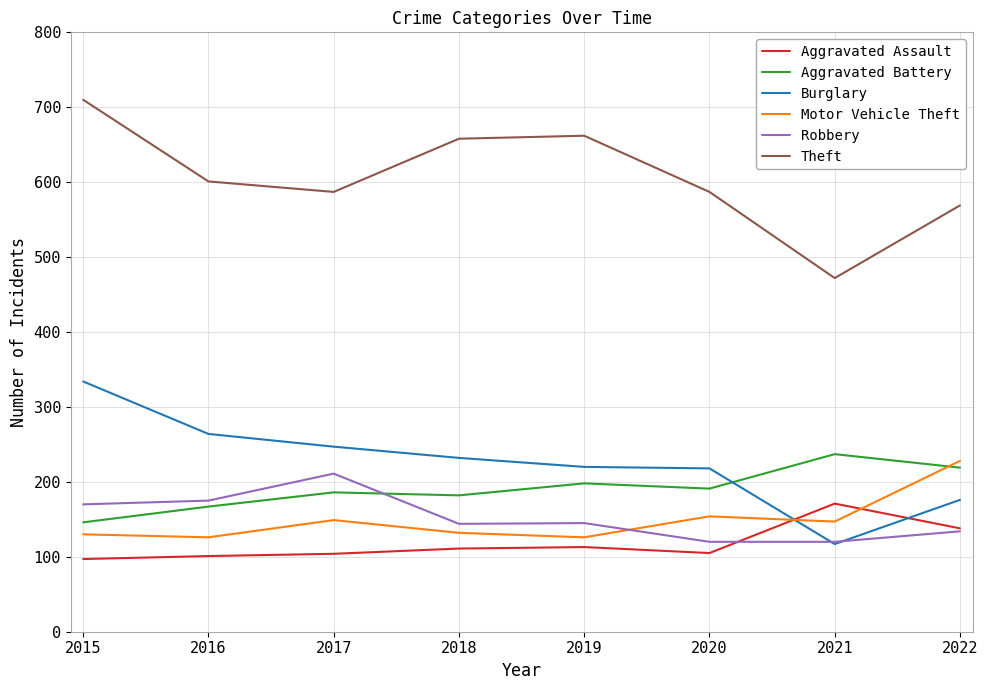

The value of Motor Vehicle Theft at 2017 is 255. True or false?

False